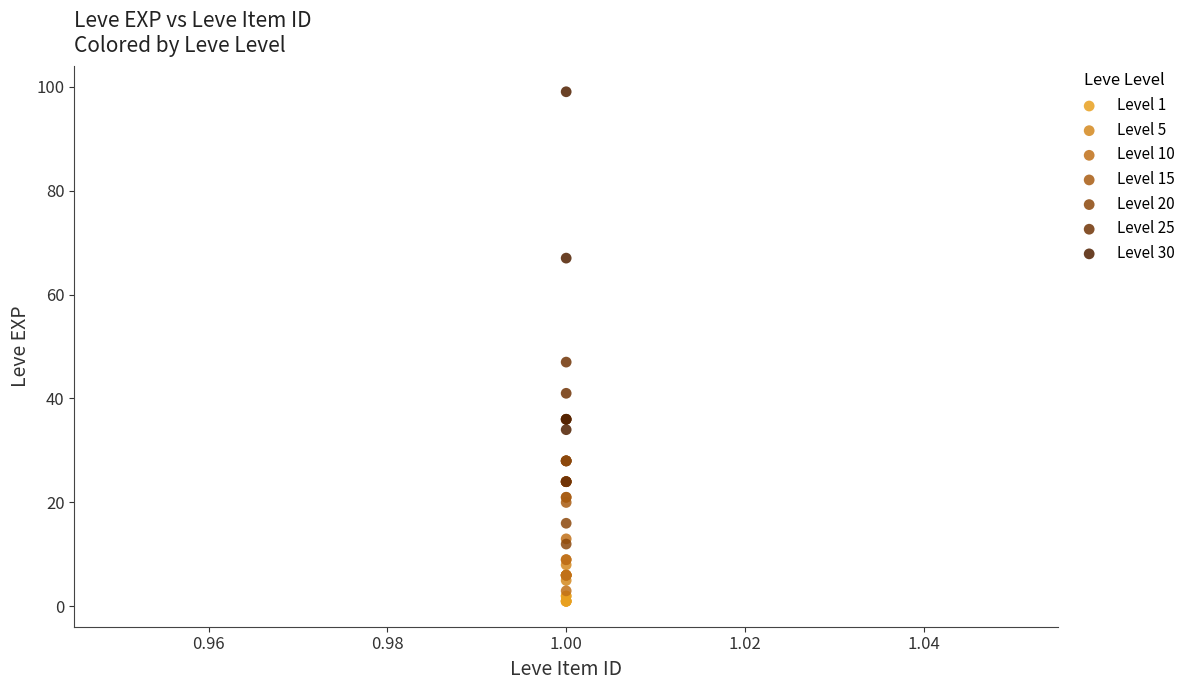

Which series reaches the maximum Y coordinate?

Level 30